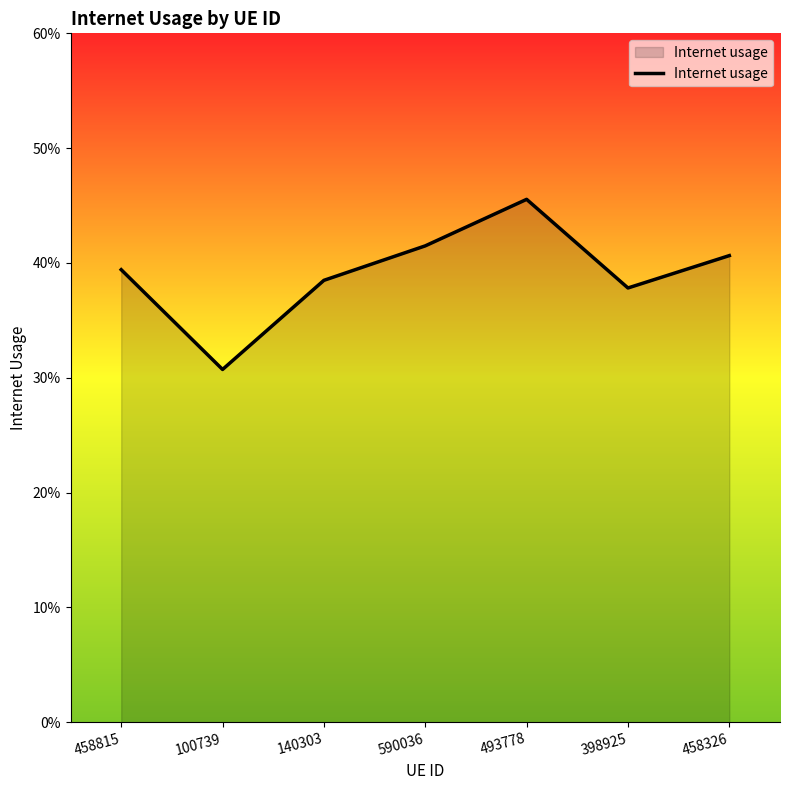

Count the values in the range 0 to 1.

7